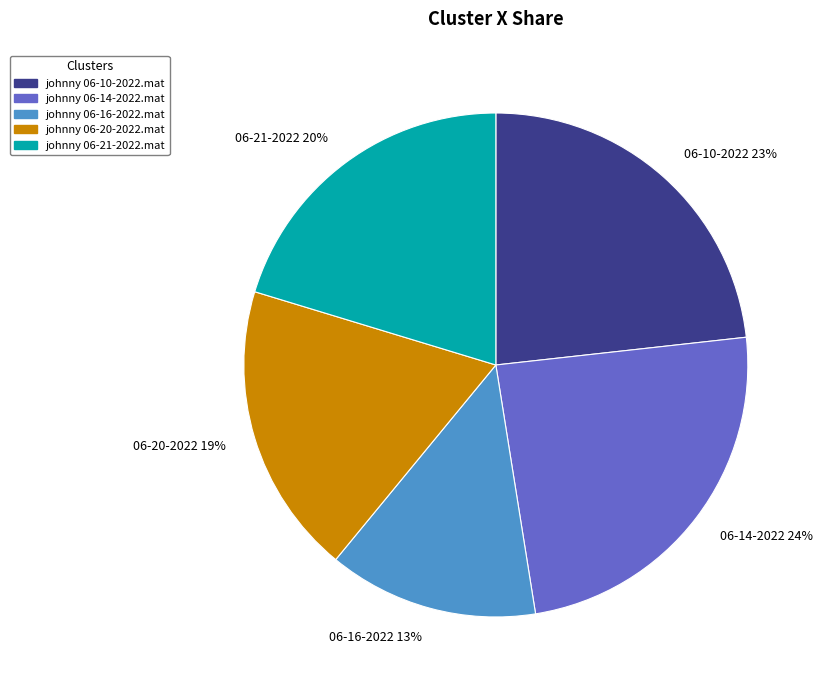

To the nearest percent, what percentage of the pie is 06-20-2022 19%?

19%